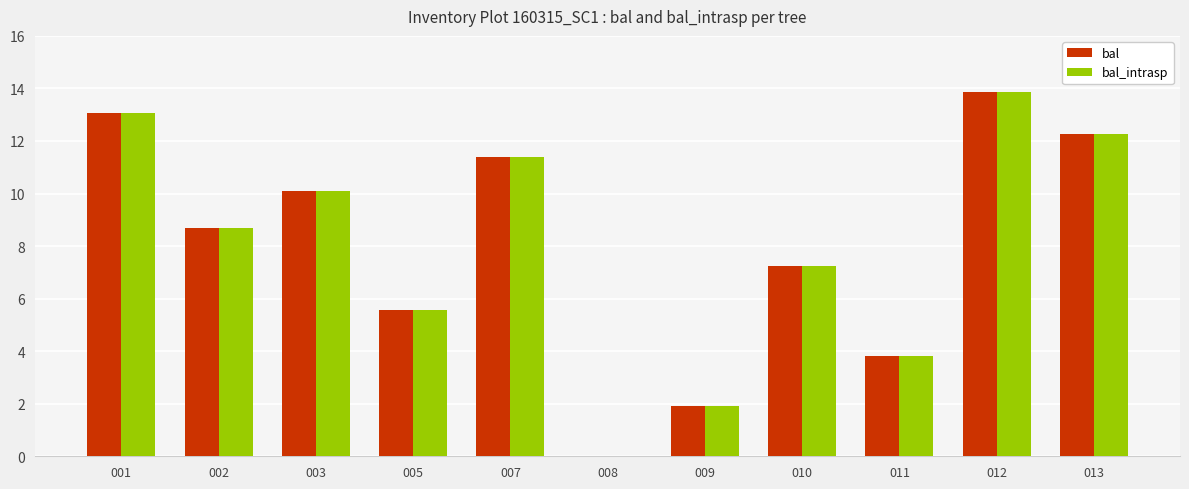

What is the total value across all series at 002?

17.4